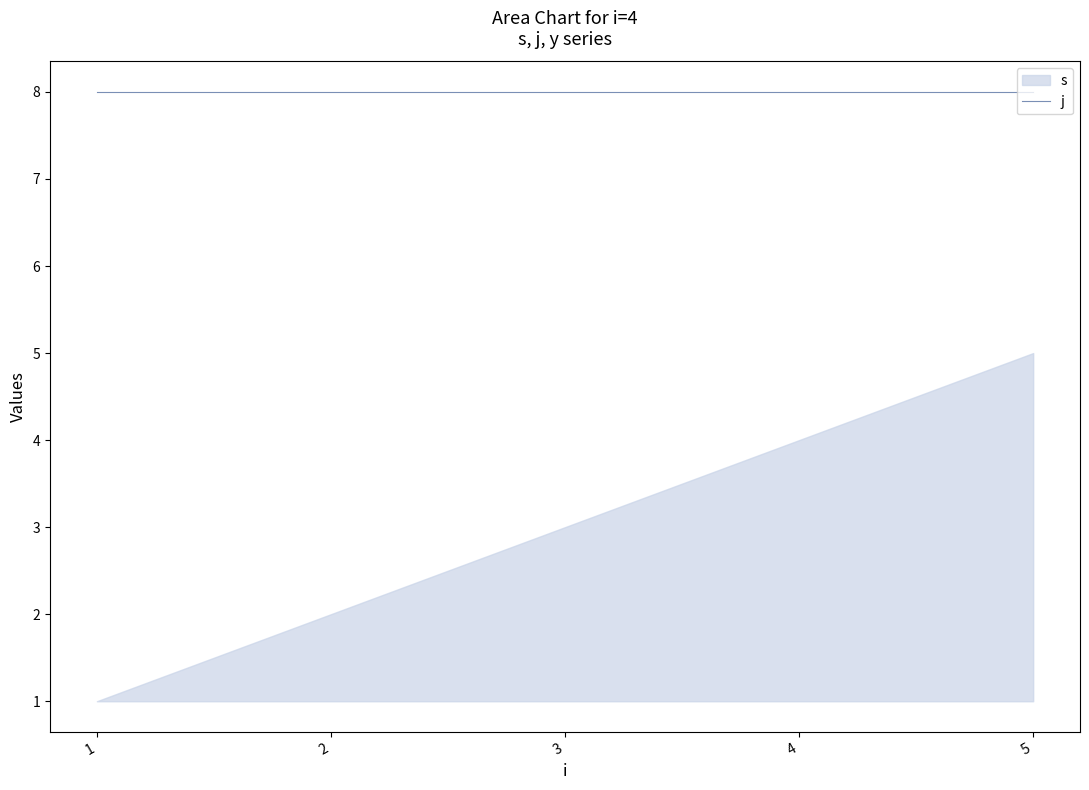

True or false: s and y cross at least once.

False